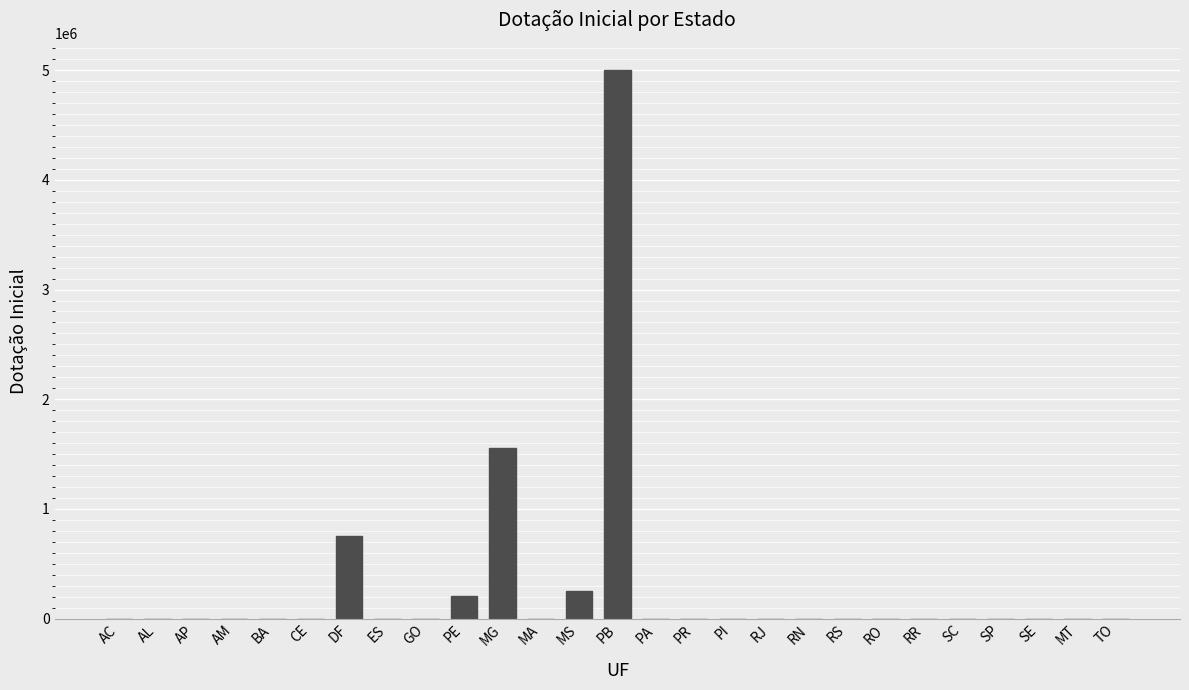

What is the change in value from DF to MA?

-750000